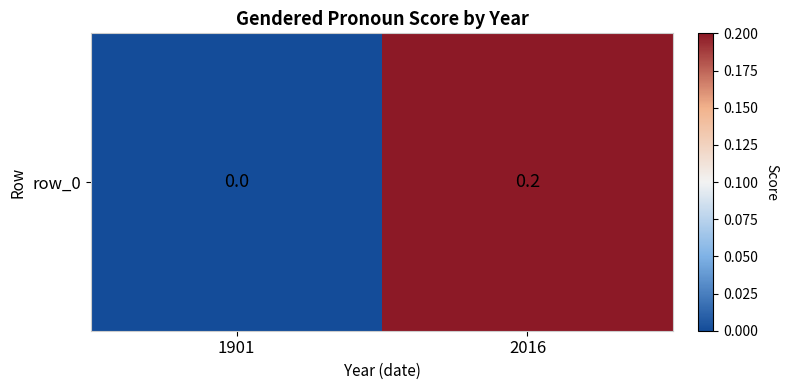

At which label is the value closest to 0?

1901